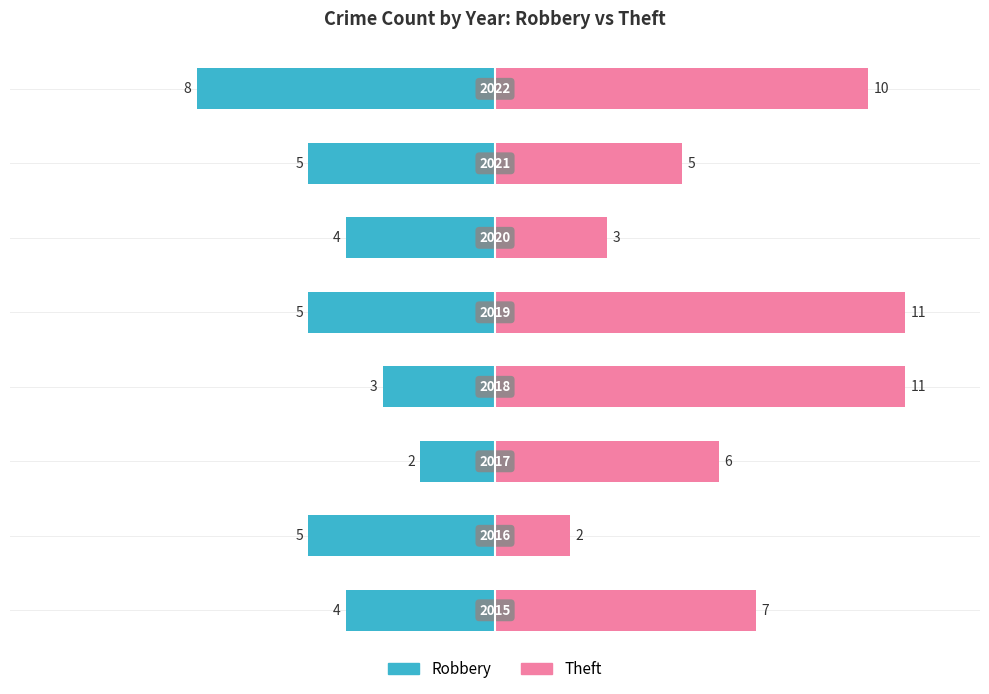

Count the Robbery values in the range -5 to -3.

6